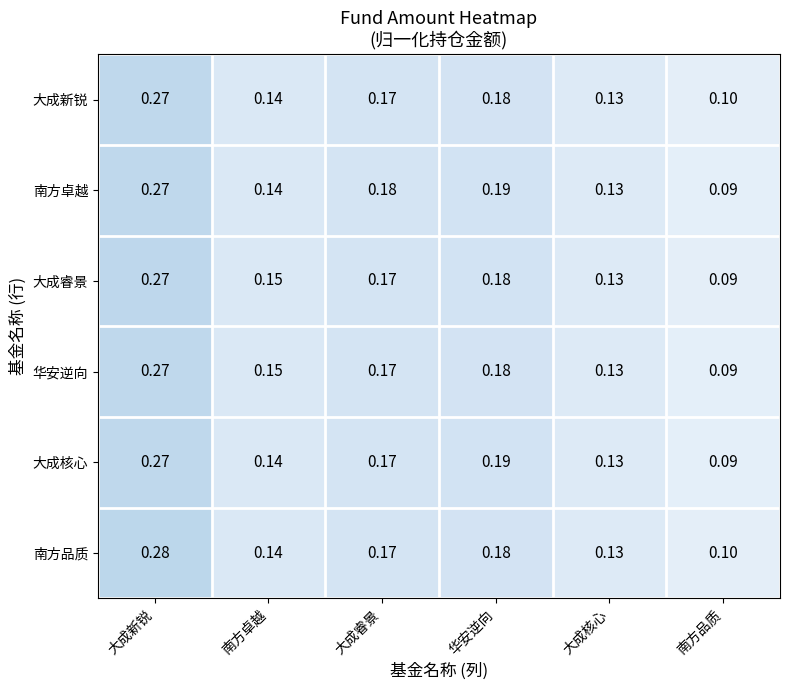

Which series changed the most between 大成睿景 and 华安逆向?

大成核心